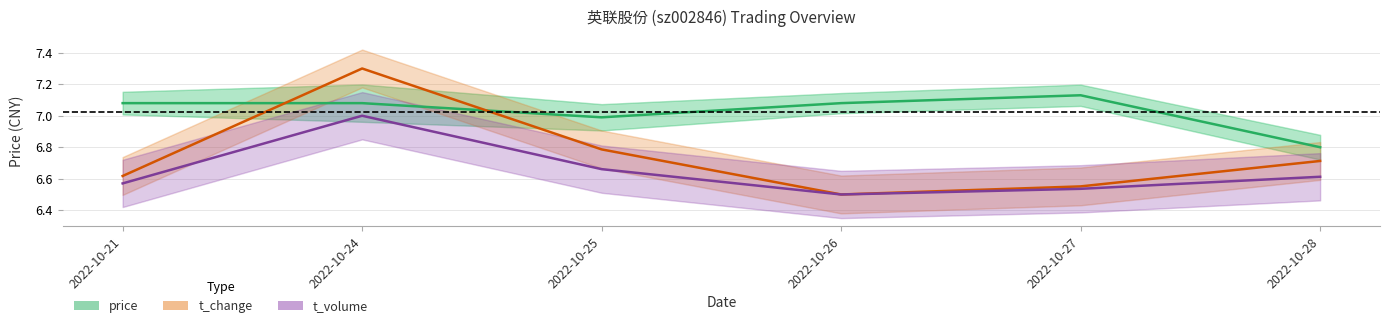

True or false: t_change has more than 0 interior local peaks.

True